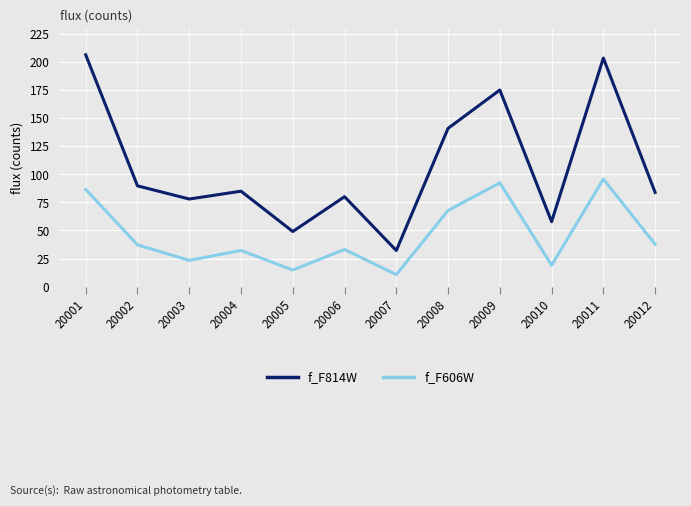

What is the highest value of the f_F606W series?

95.7